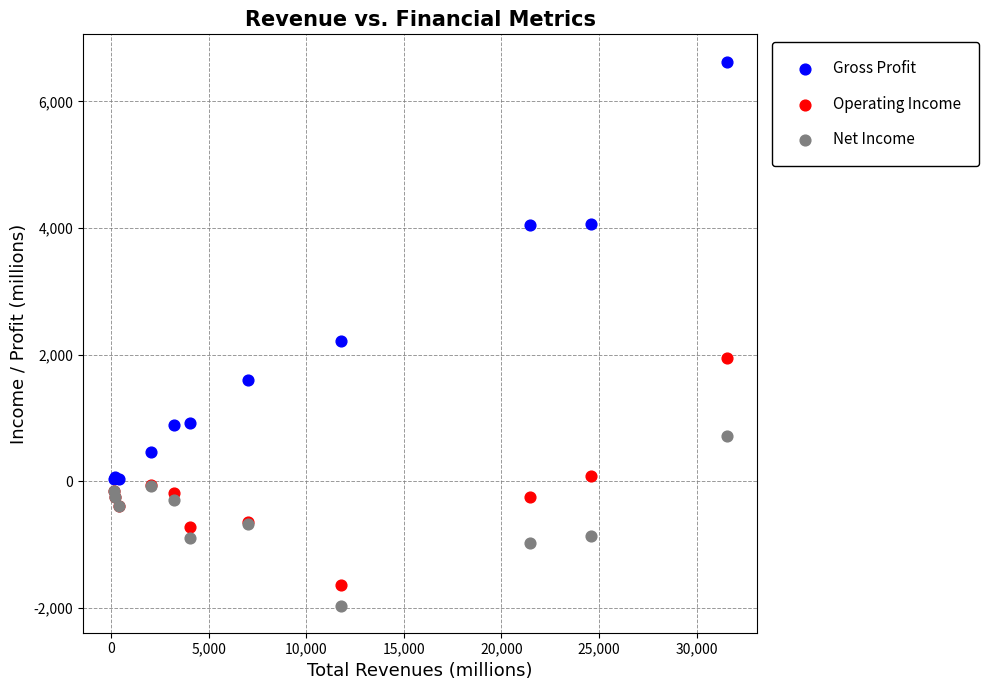

Which series has the largest Y range (max minus min)?

Gross Profit